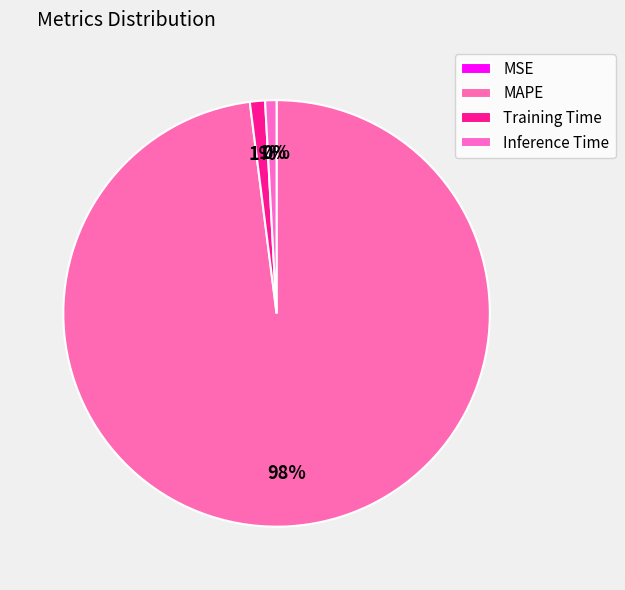

To the nearest percent, what is the combined percentage of Training Time and Inference Time?

2%